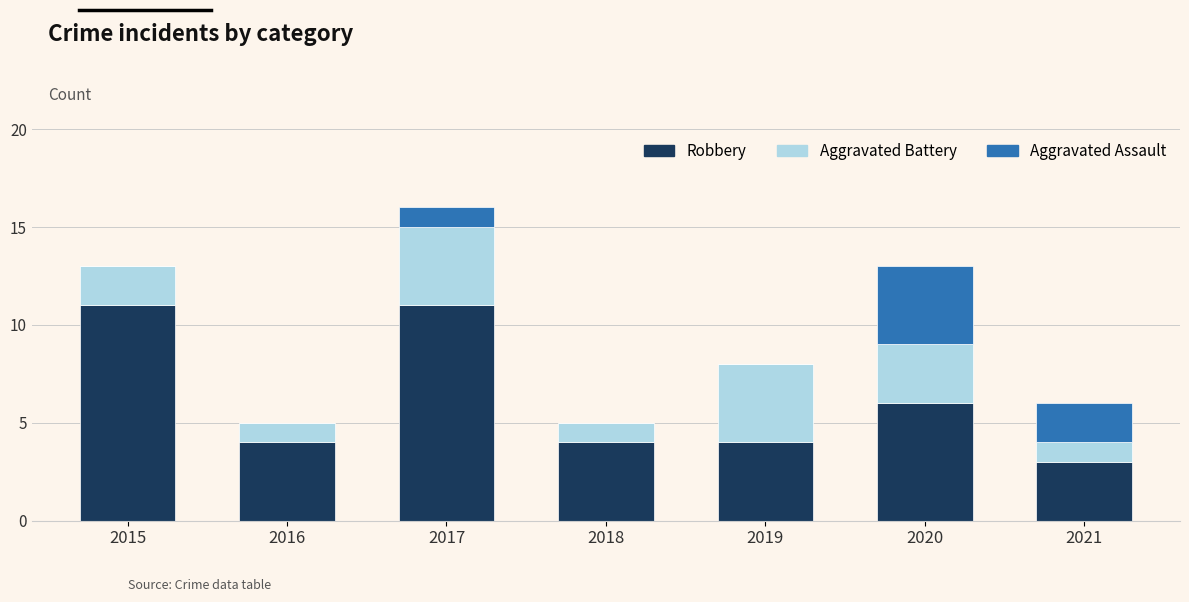

At which category is the sum across all series the highest?

2017